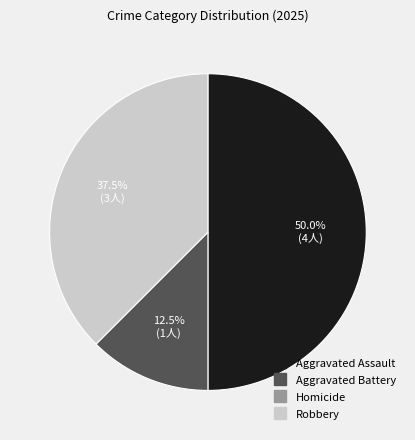

Does Aggravated Battery represent more than half of the total?

No